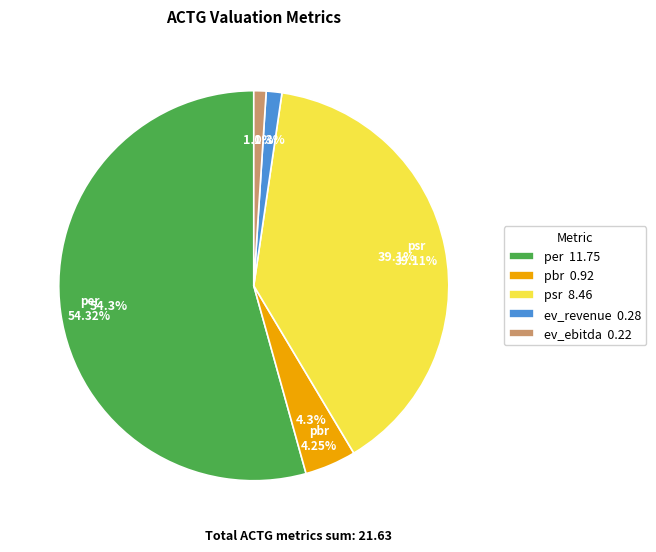

Rank the categories by value from highest to lowest.

per, psr, pbr, ev_revenue, ev_ebitda